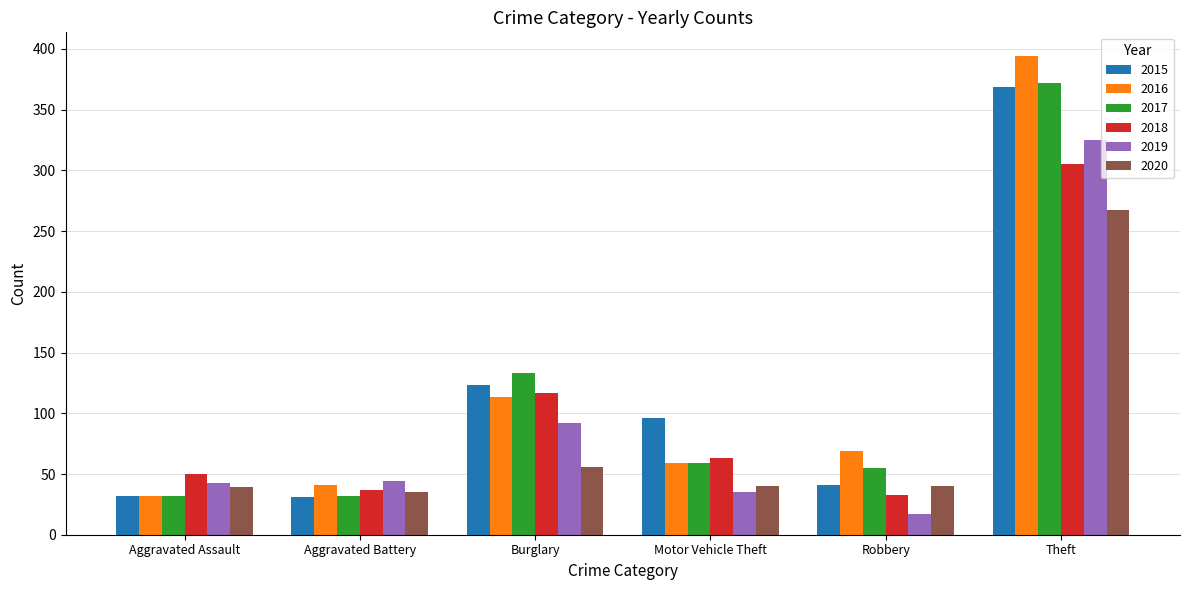

Is the value of 2016 at Burglary greater than the value of 2020 at Theft?

No